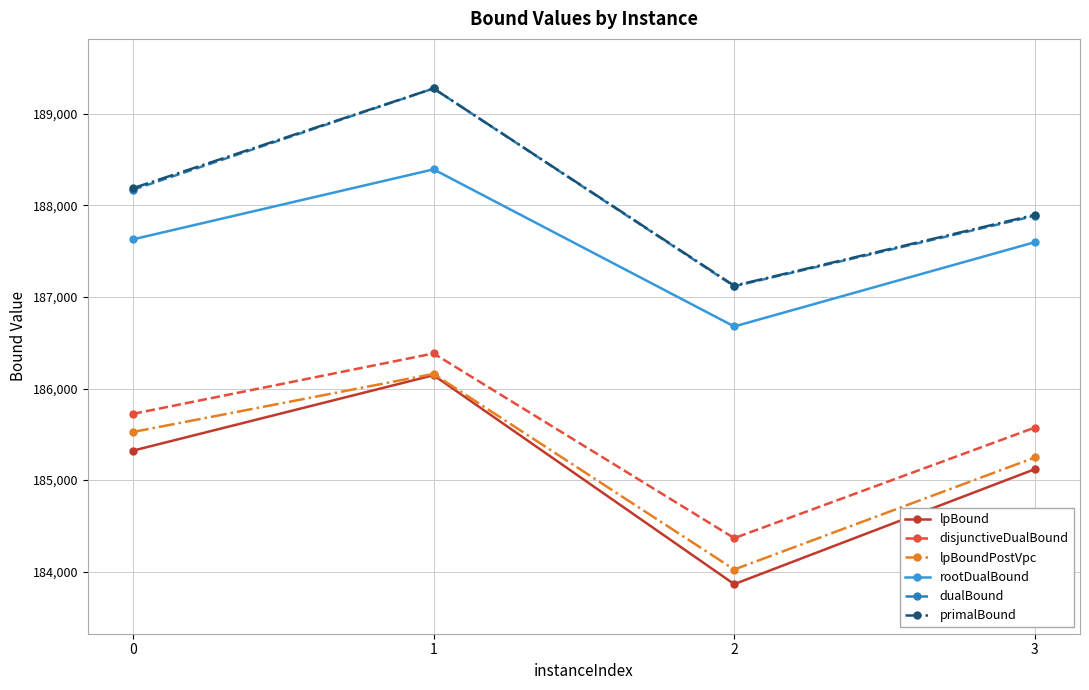

Which series has the largest range (max minus min)?

lpBound